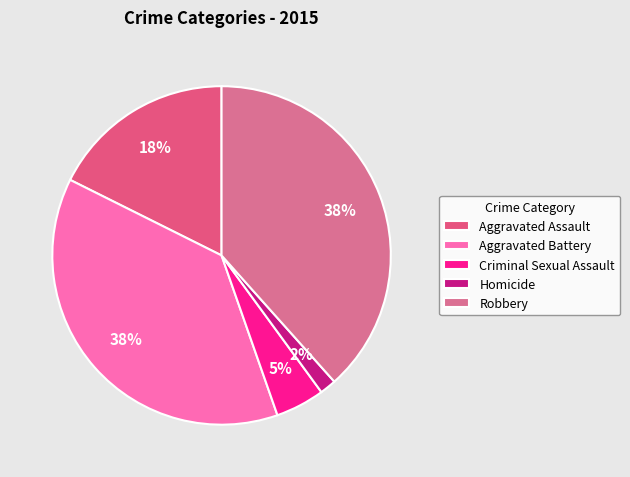

What is the total percentage of Criminal Sexual Assault and Homicide?

6.2%